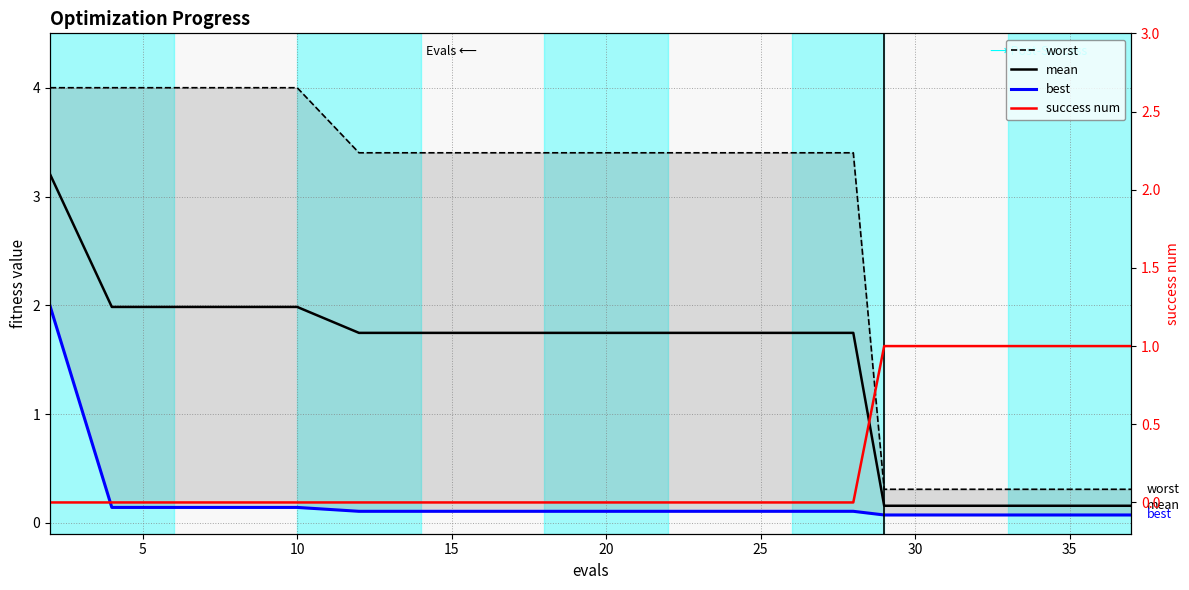

How many data points in worst are above 3?

14